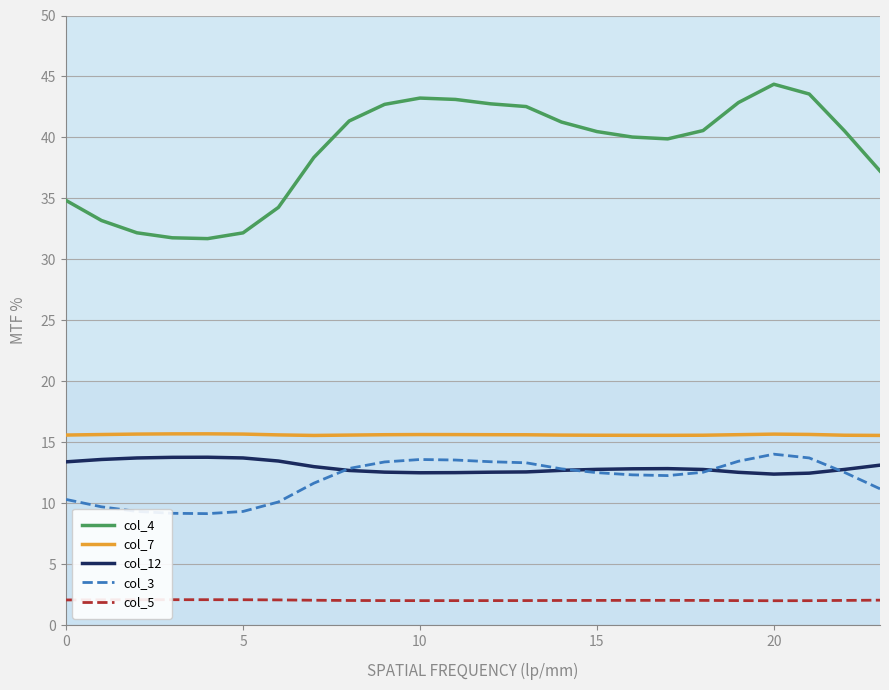

True or false: col_3 and col_5 cross at least once.

False